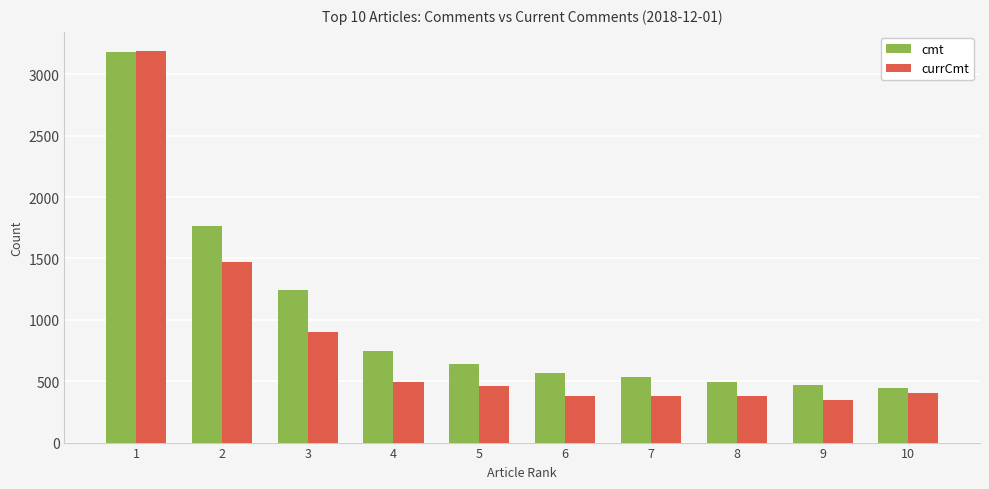

Which series changed the most between 1 and 9?

currCmt